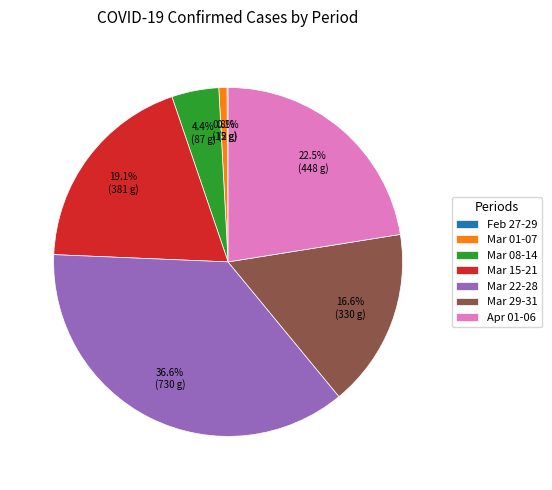

Which category has the biggest portion of the pie?

Mar 22-28